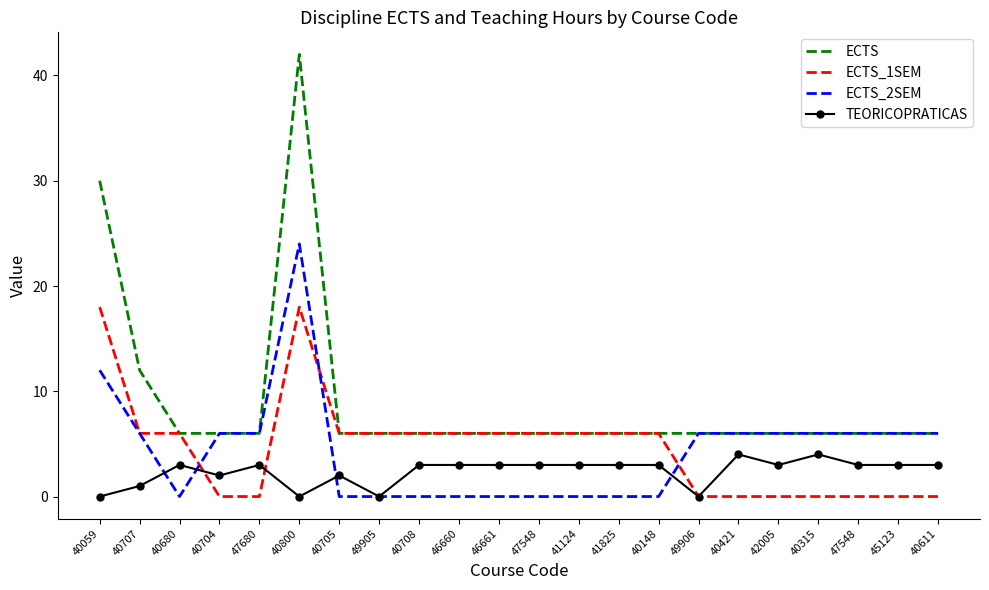

What is the spread (max minus min) of values at 41825?

6